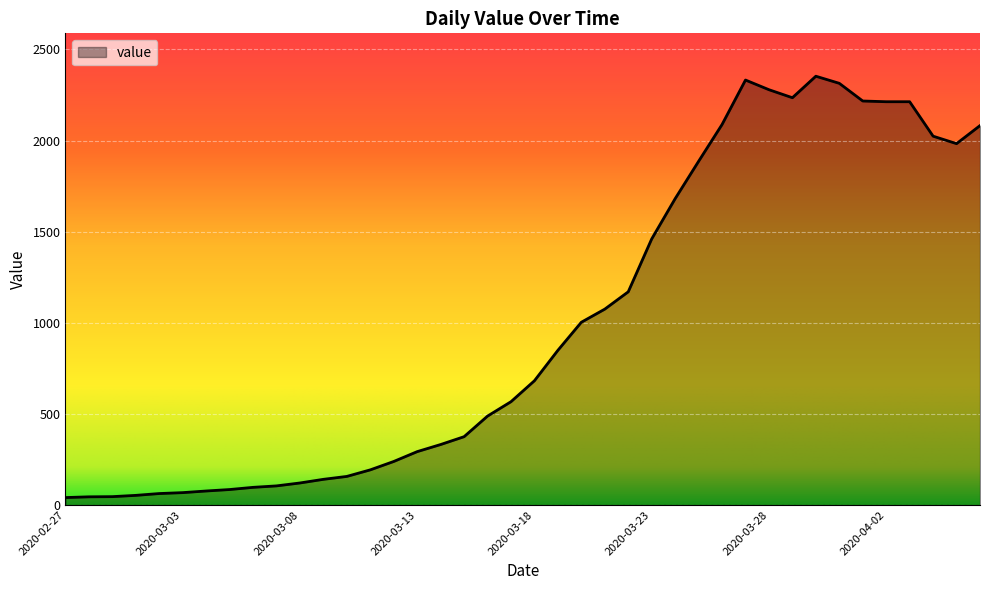

Where is the data nearest to the value 1197?

2020-03-22